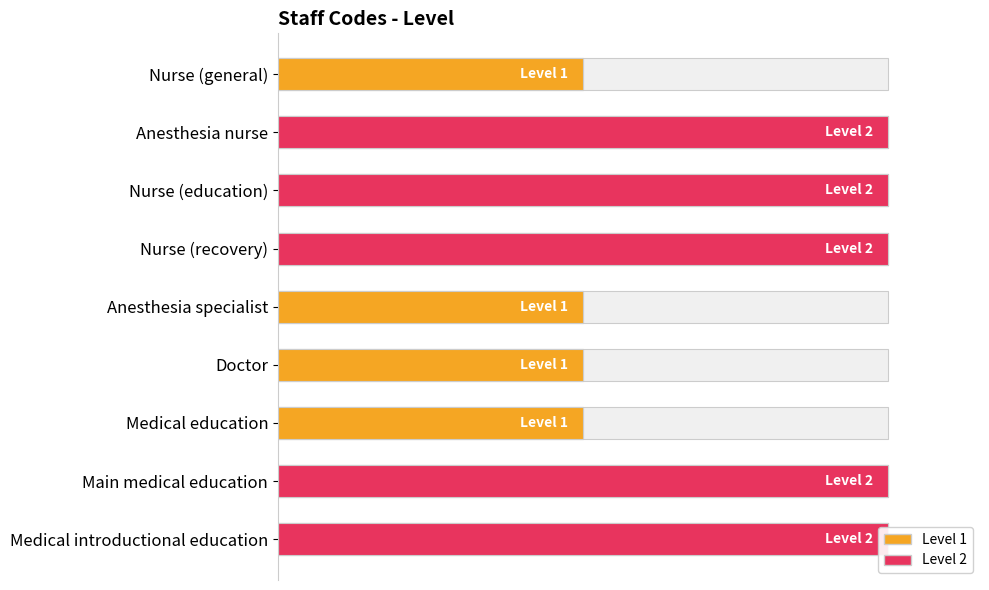

What position from the left is Main medical education?

8